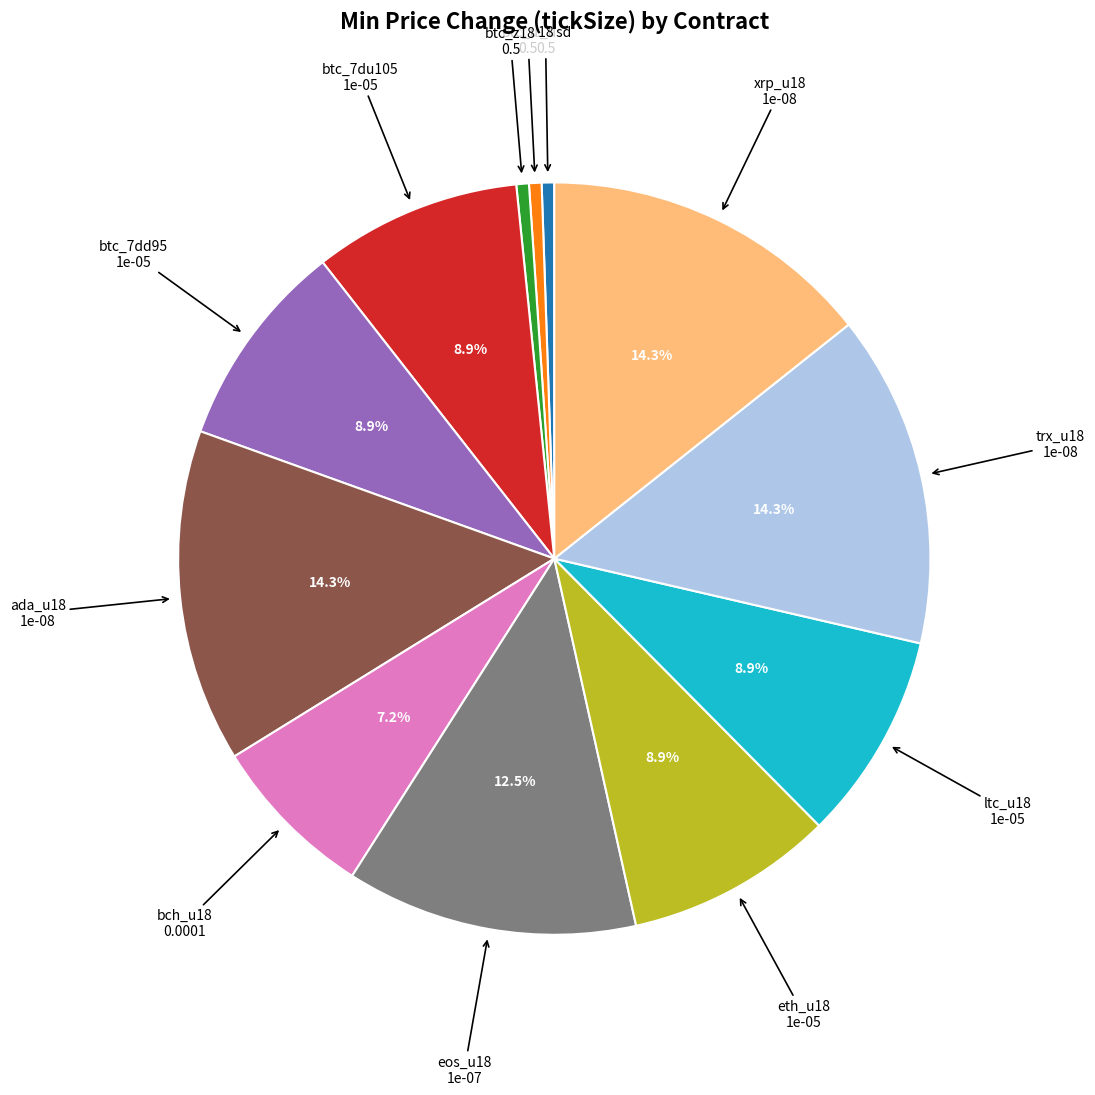

Is there any slice that represents more than half of the pie?

No